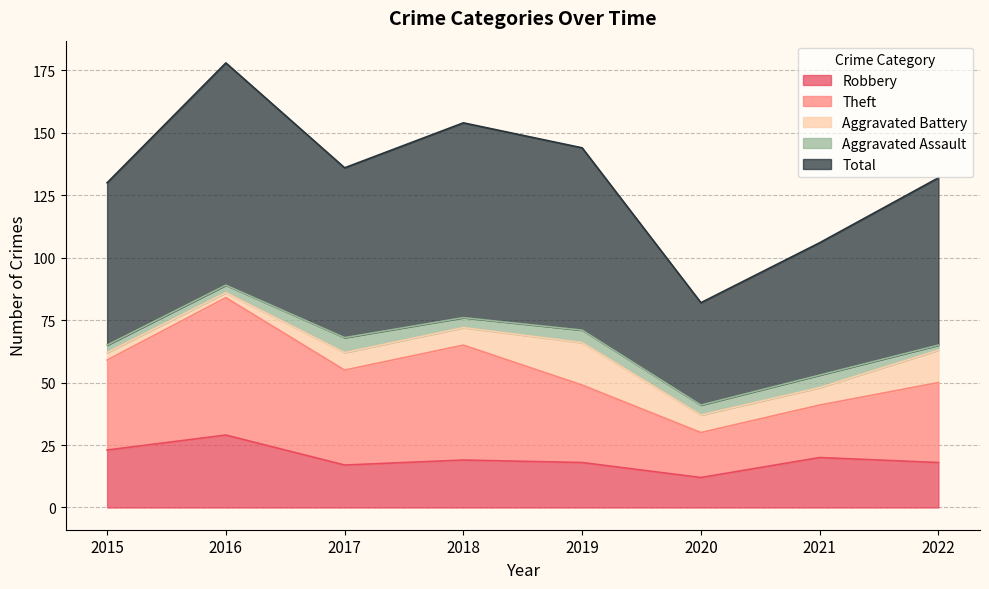

What is the difference between the maximum and minimum values in the Total series?

48